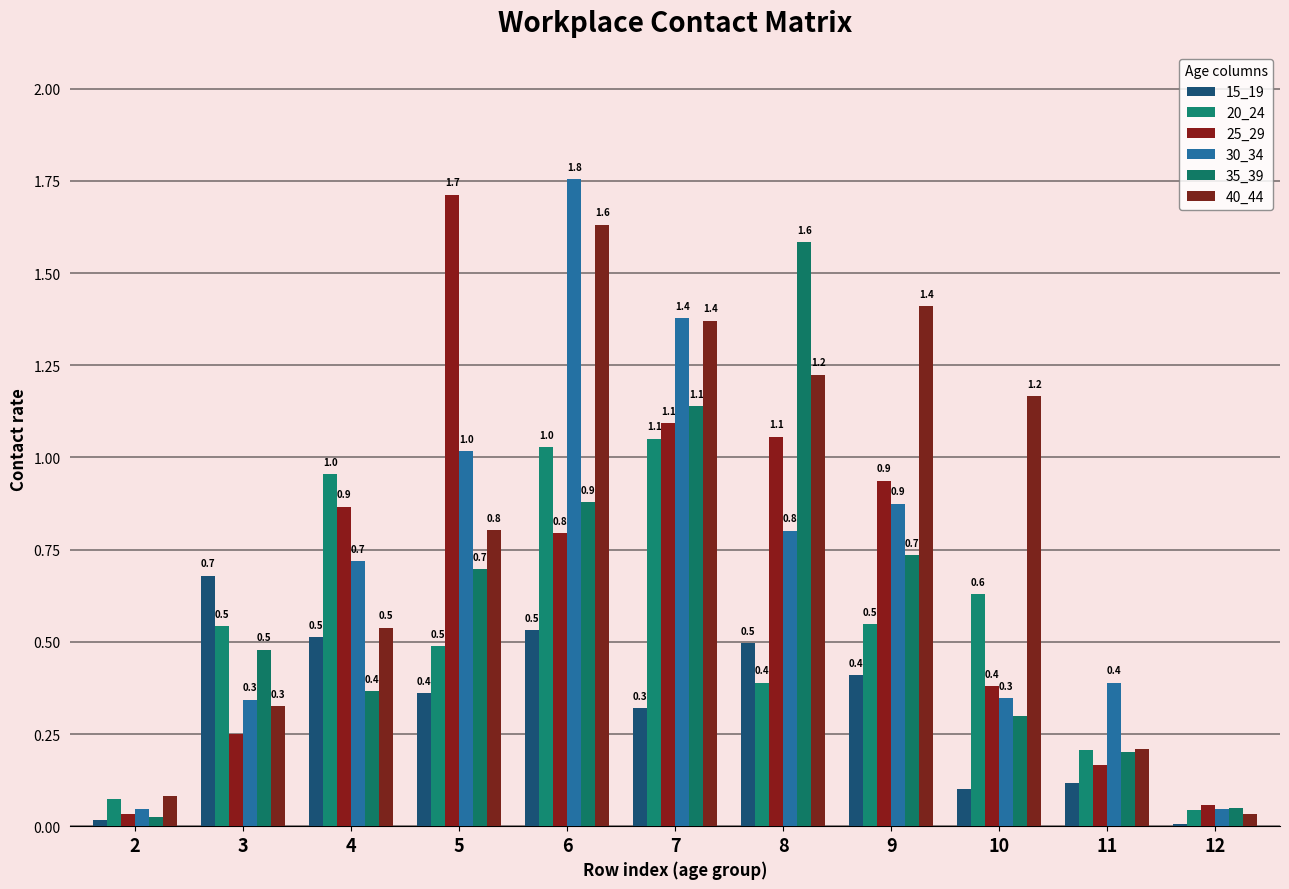

At 10, list the series in order from smallest to largest.

15_19, 35_39, 30_34, 25_29, 20_24, 40_44